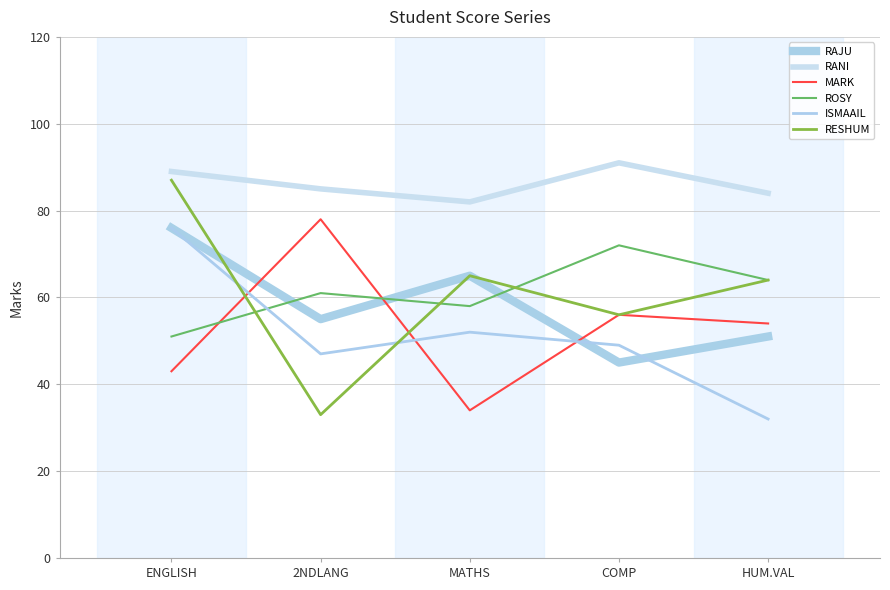

Which series has the largest total across all categories?

RANI